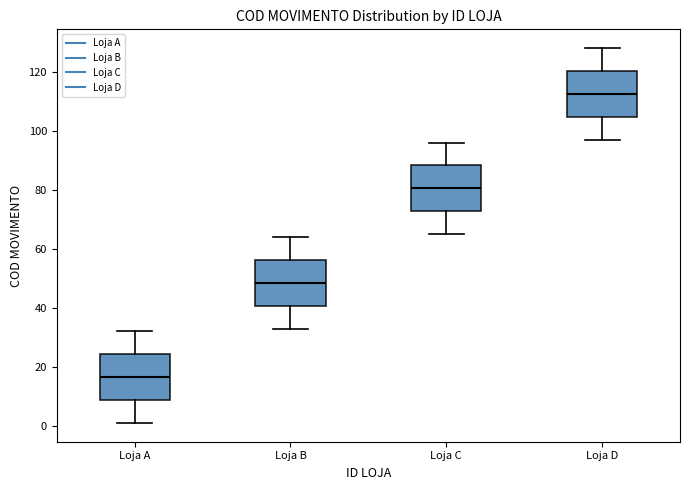

Where does the median line of the box for Loja A sit on the y-axis? The values are not printed on the chart, so give them approximately, as read against the axis.

16